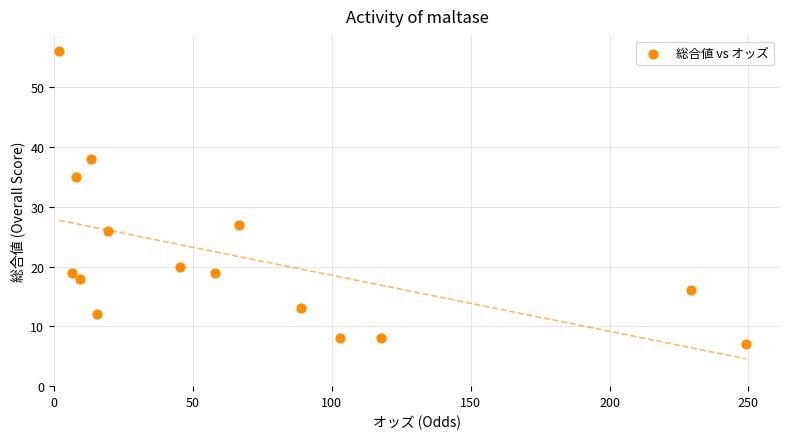

What is the range of Y values (max minus min)?

49